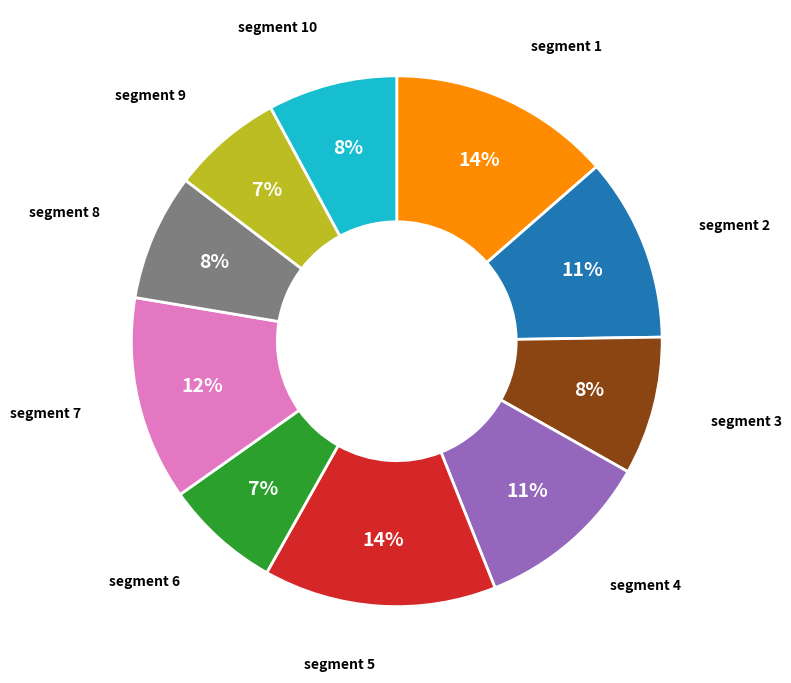

To the nearest percent, what is the difference between the largest and smallest slice percentages?

7%